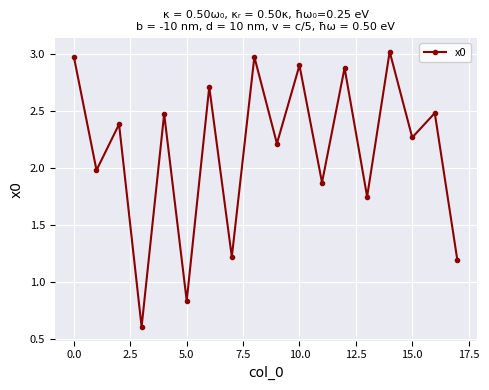

What is the smallest value displayed?

0.6